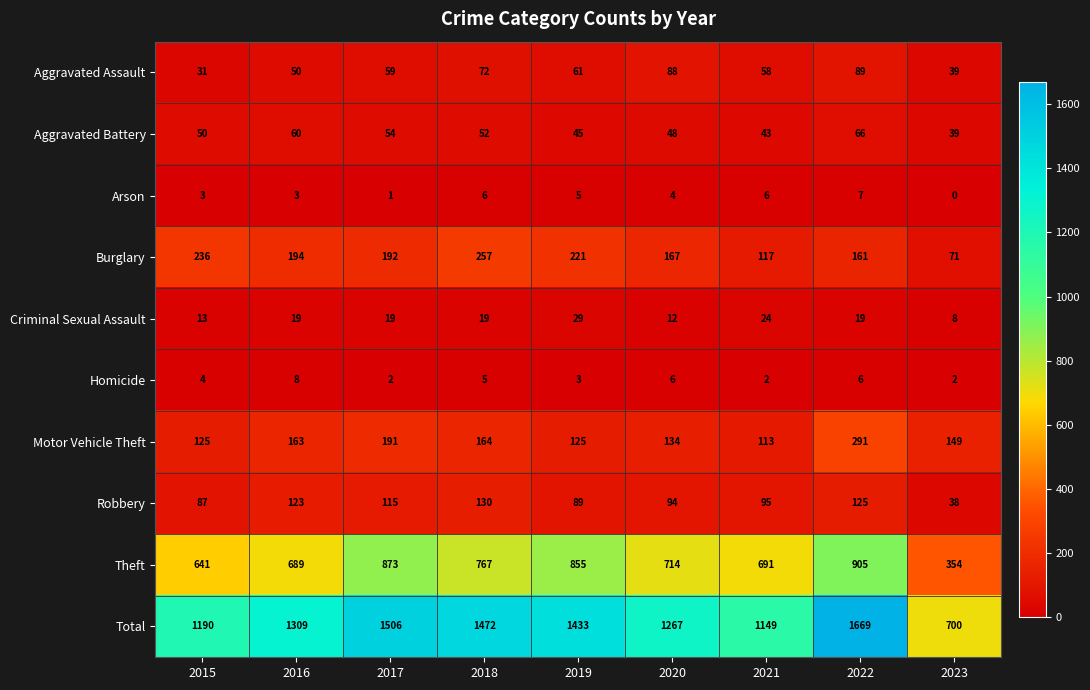

How many values in the Homicide series are below 4?

4